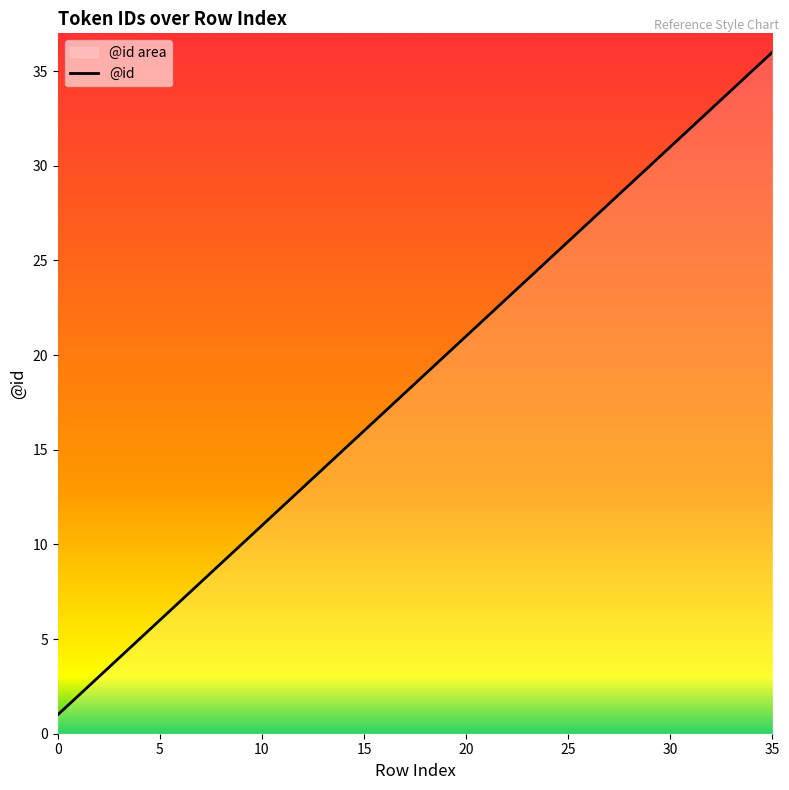

What is the maximum value shown in the chart?

36